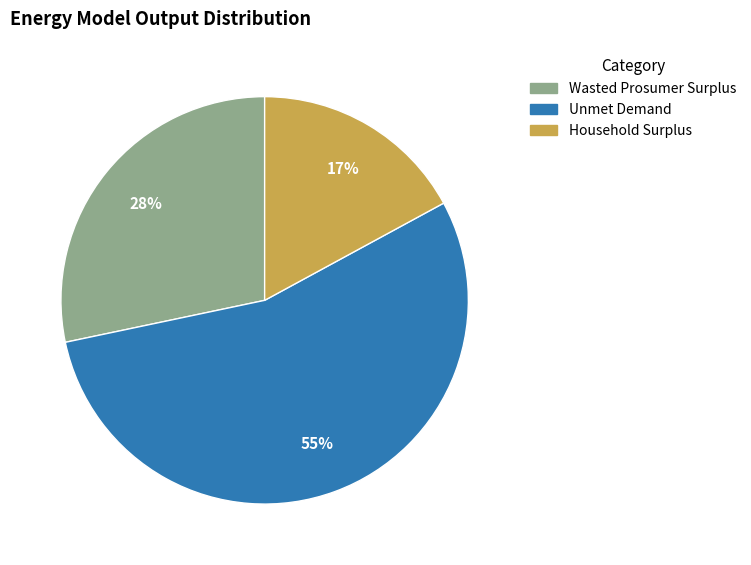

What is the ratio of the value at Wasted Prosumer Surplus to the value at Unmet Demand?

0.5